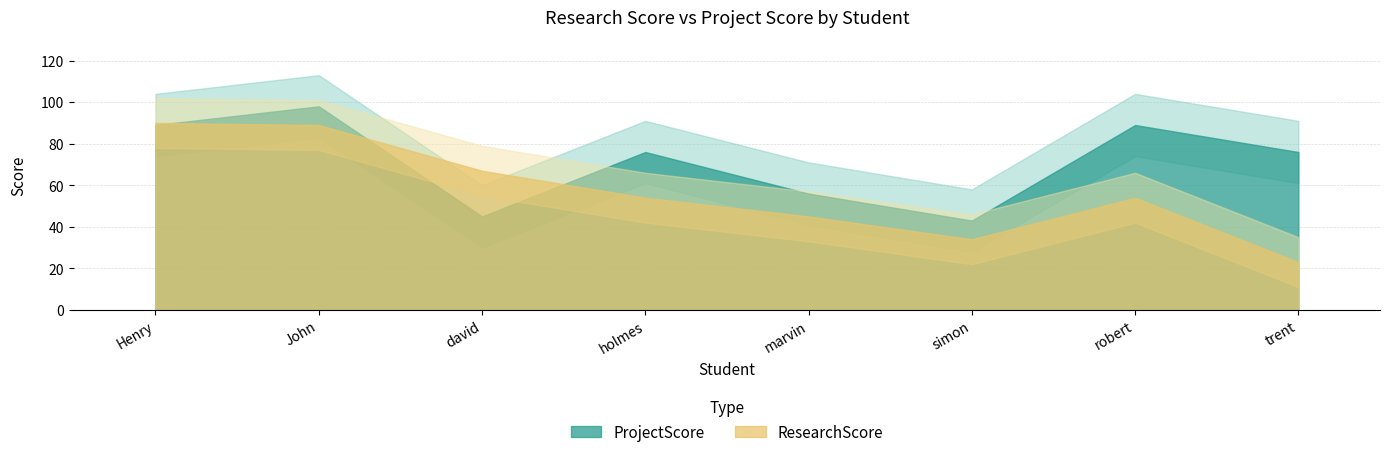

What is the total value across all series at John?

187